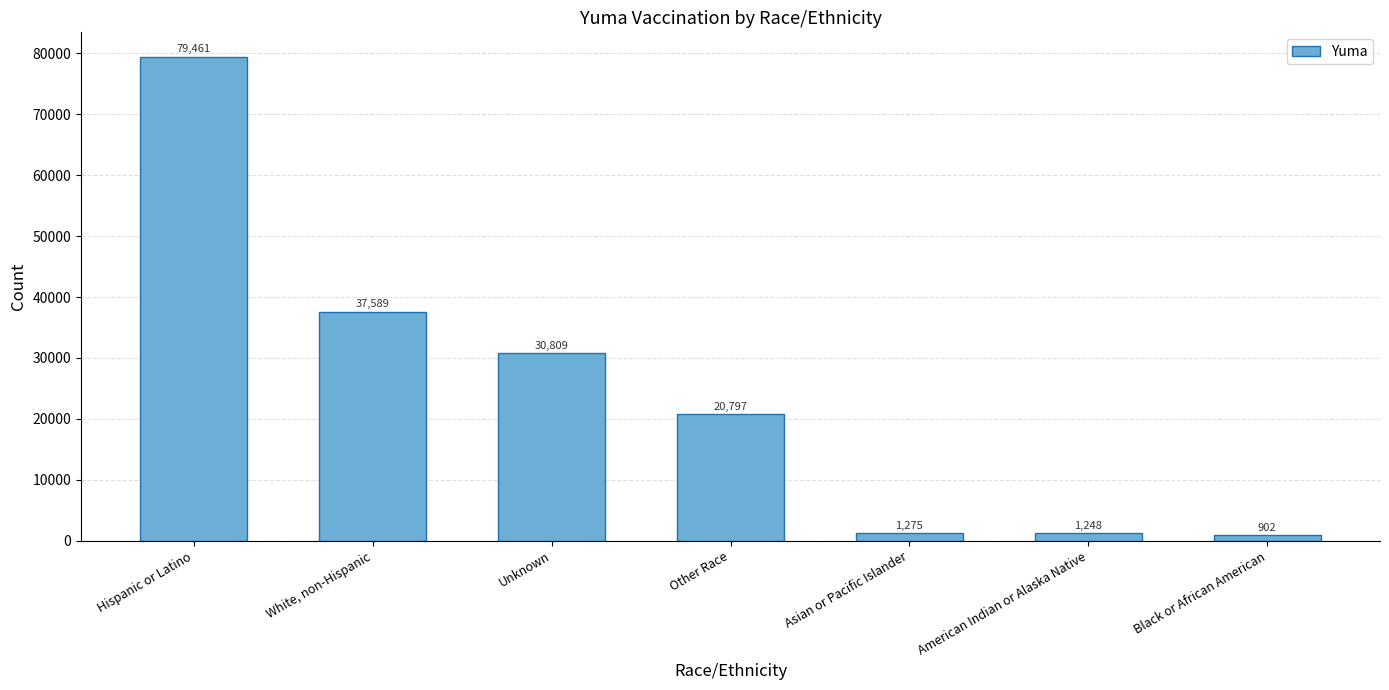

What is the label of the 5th bar from the left?

Asian or Pacific Islander